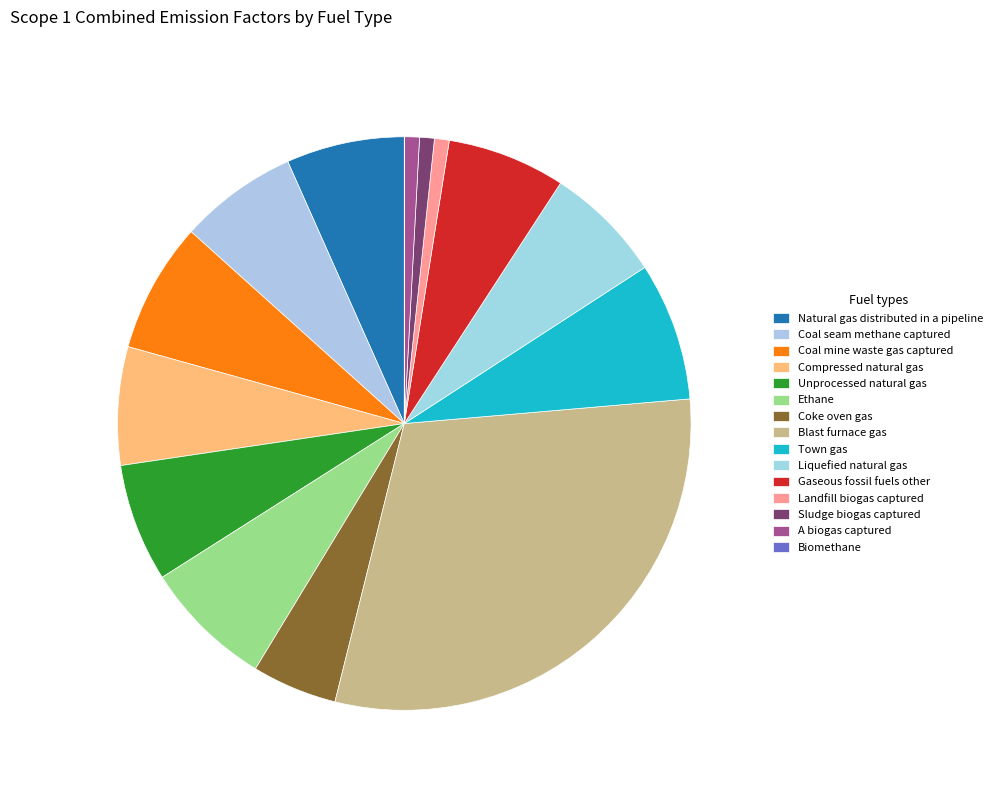

How many slices are in this pie chart?

15